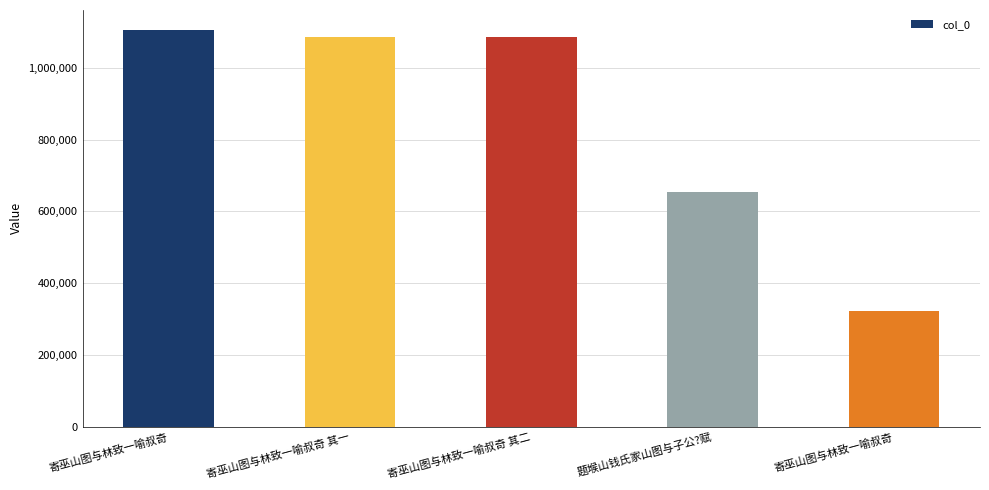

Approximately how many times larger is the value at 题堠山钱氏家山图与子公?赋 compared to 寄巫山图与林致一喻叔奇?

0.6